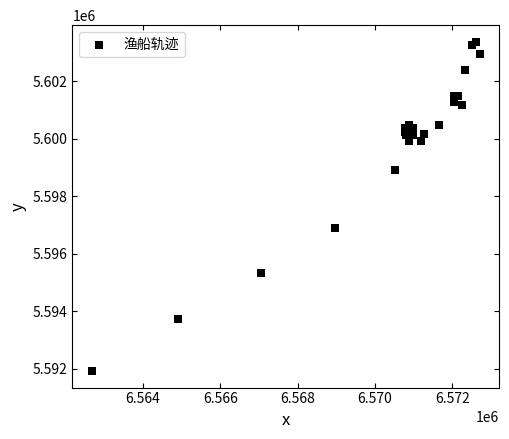

What Y value in the scatter plot is closest to 5597645?

5596897.9